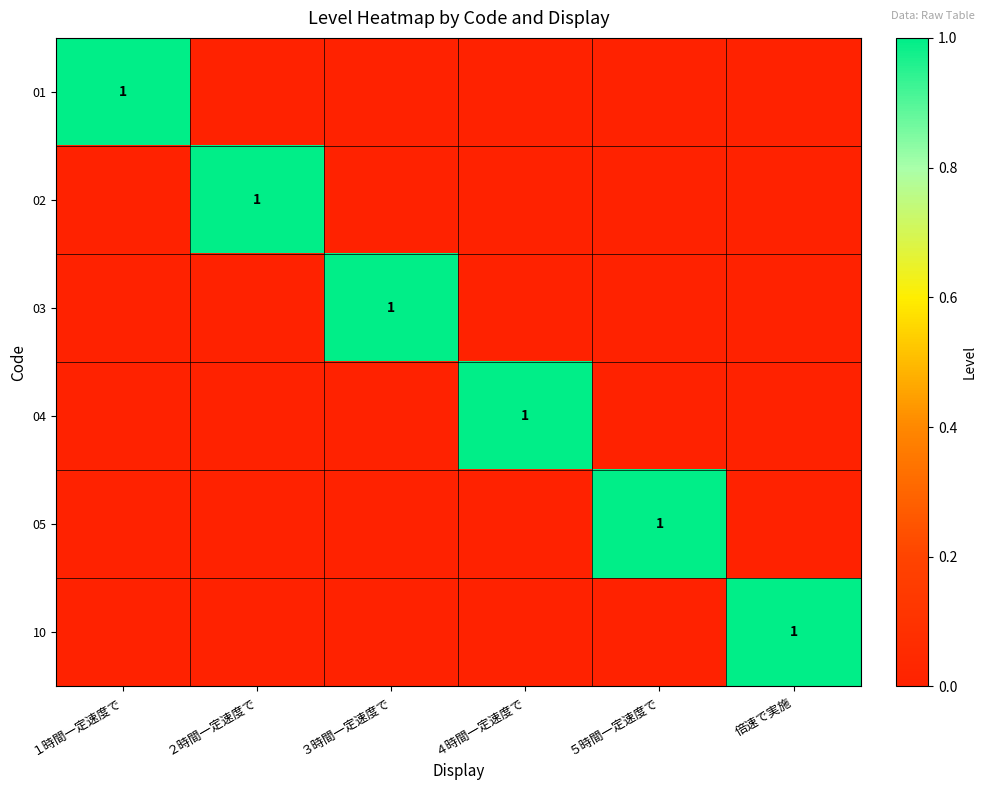

At how many categories does at least one series exceed 0?

6